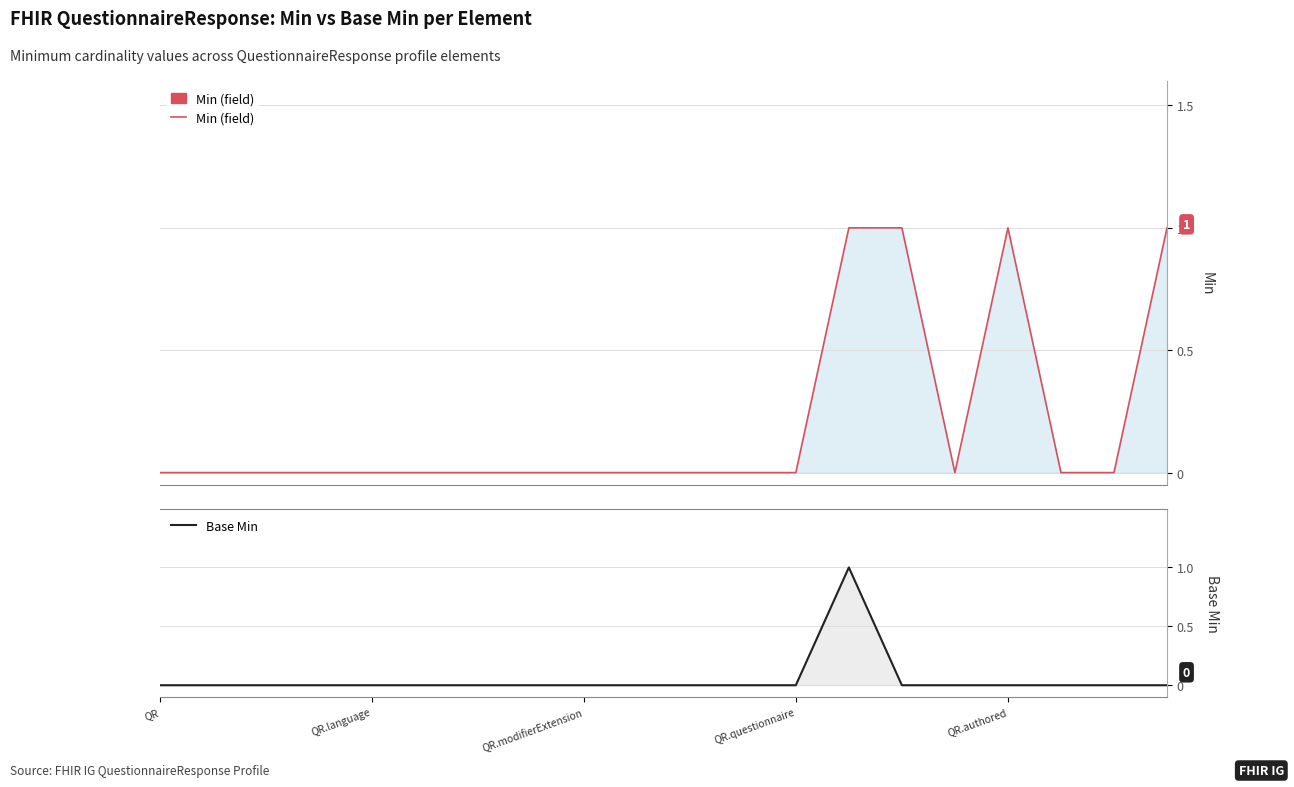

Which category has the lowest value in the Min (field) series?

QR